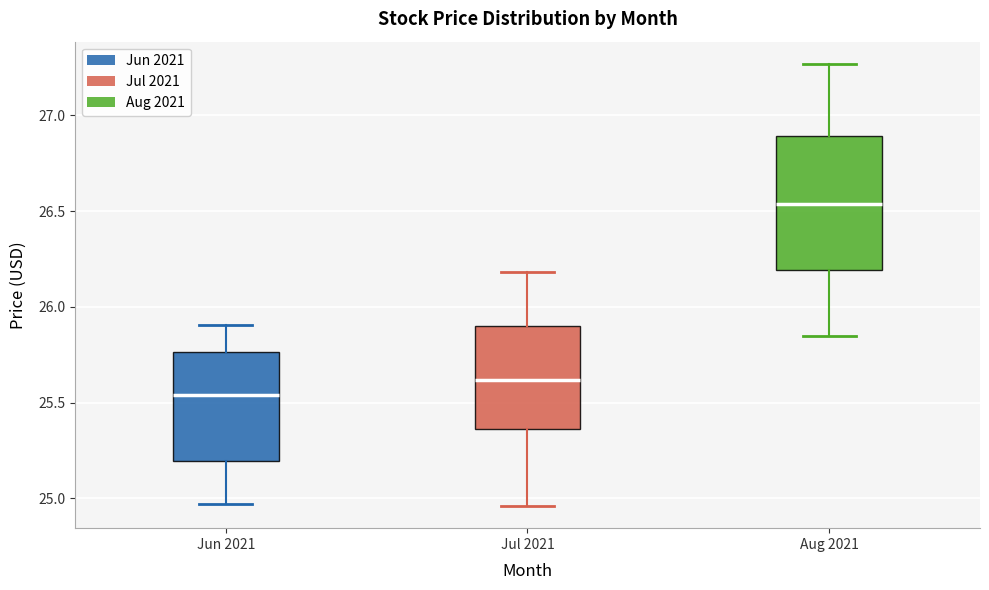

Reading left to right, read every box against the y-axis: the position of its median line, the range the box covers, and the ends of its whiskers. The values are not printed on the chart, so give them approximately, as read against the axis.

Jun 2021: median 25.55, box 25.20 to 25.75, whiskers 24.95 to 25.90
Jul 2021: median 25.60, box 25.35 to 25.90, whiskers 24.95 to 26.20
Aug 2021: median 26.55, box 26.20 to 26.90, whiskers 25.85 to 27.25